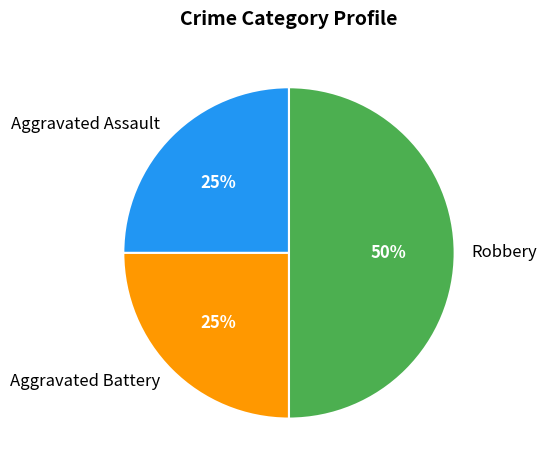

Which has a higher value, Robbery or Aggravated Assault?

Robbery